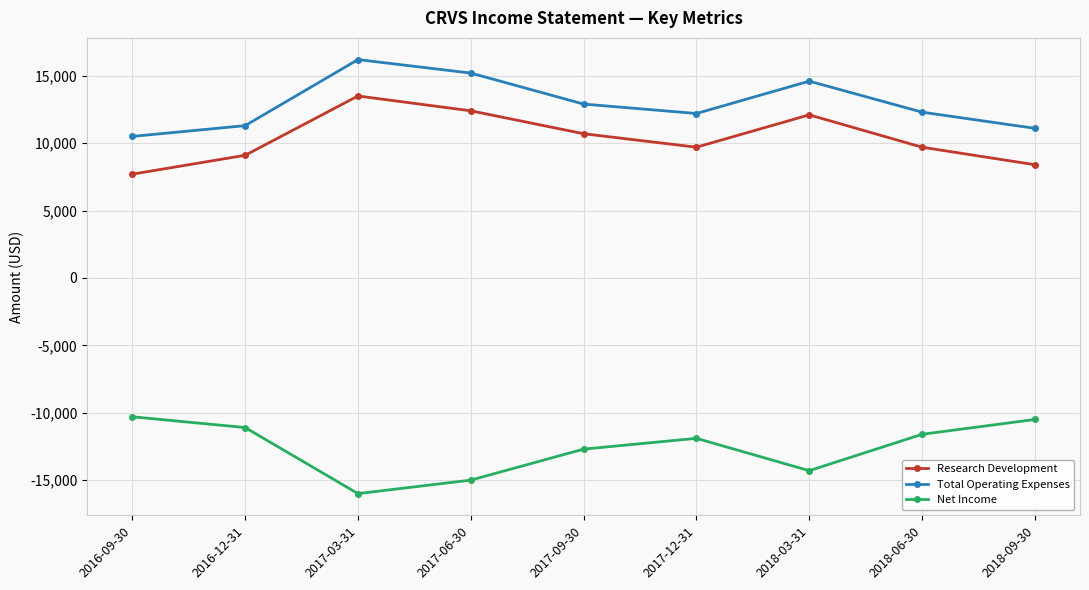

At how many categories does at least one series exceed 13263?

3